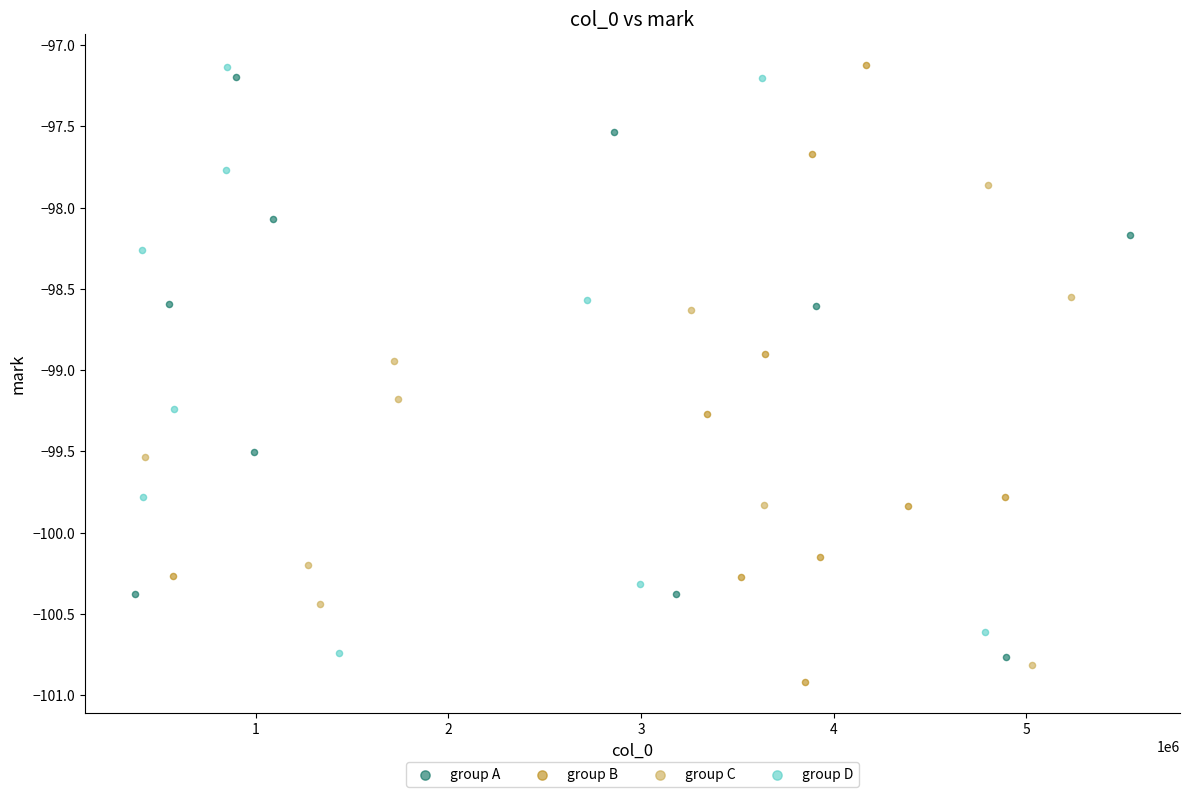

Which series has the widest spread of Y values?

group B